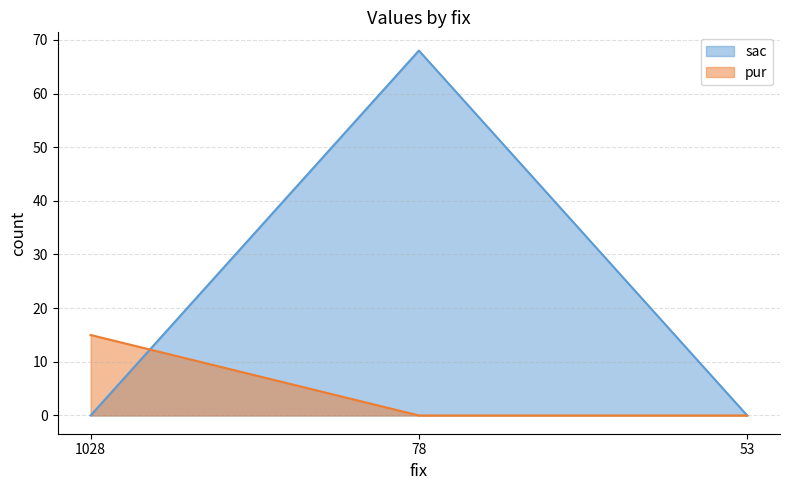

Rank the series by their average value, from lowest to highest.

pur, sac